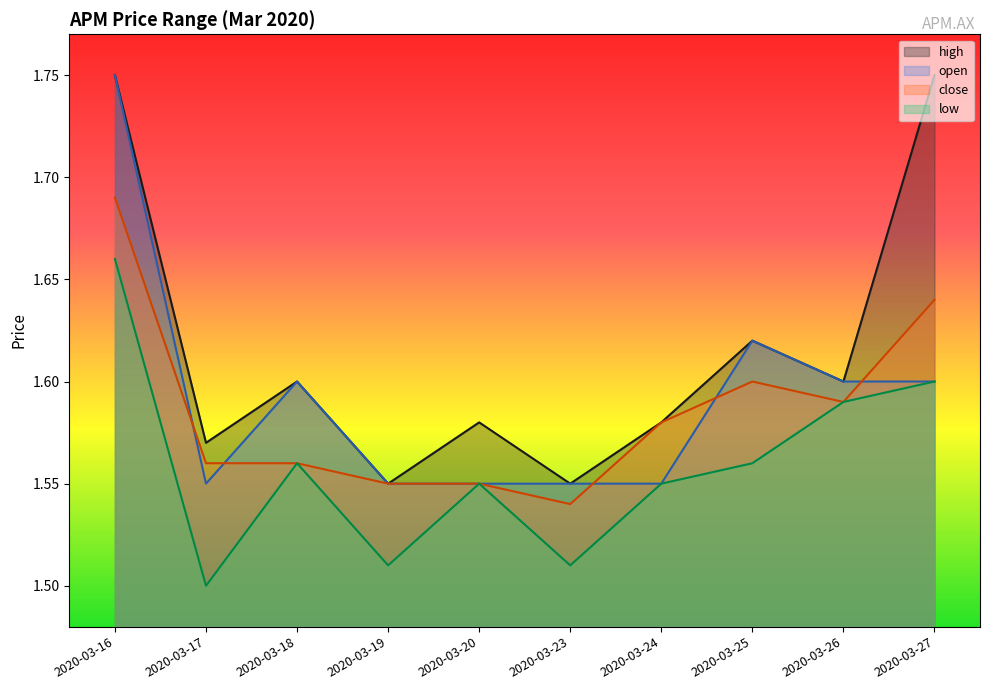

What is the difference between the maximum and second lowest values in the low series?

0.1